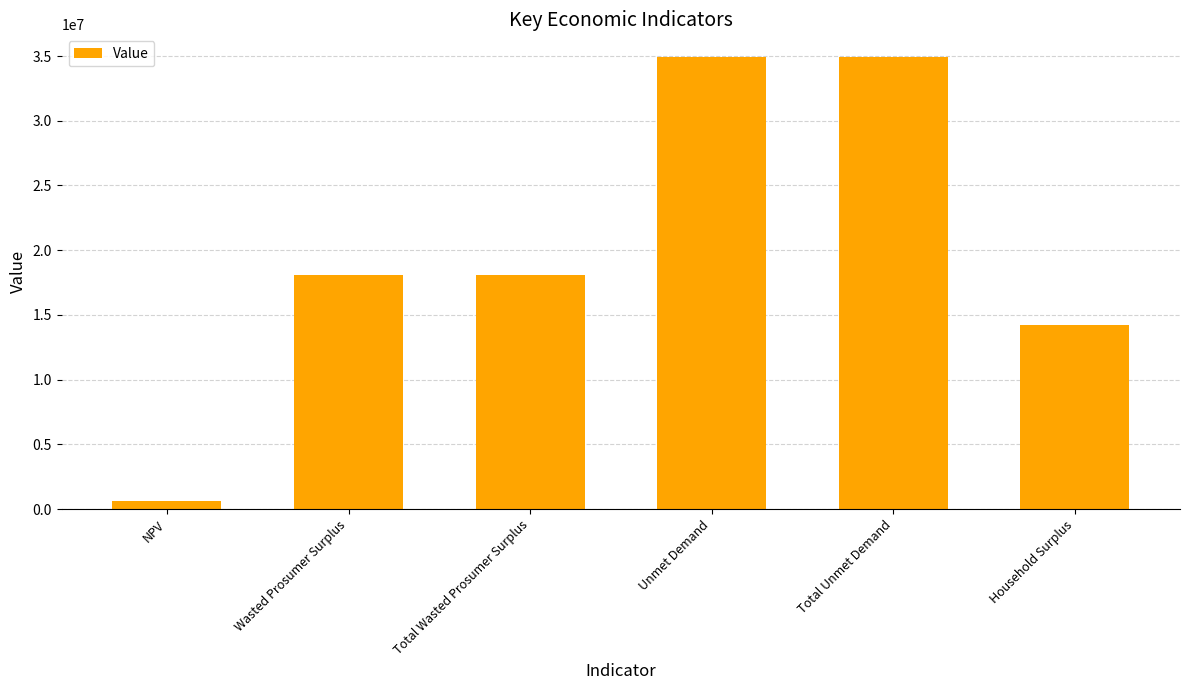

What is the average value?

20161228.5